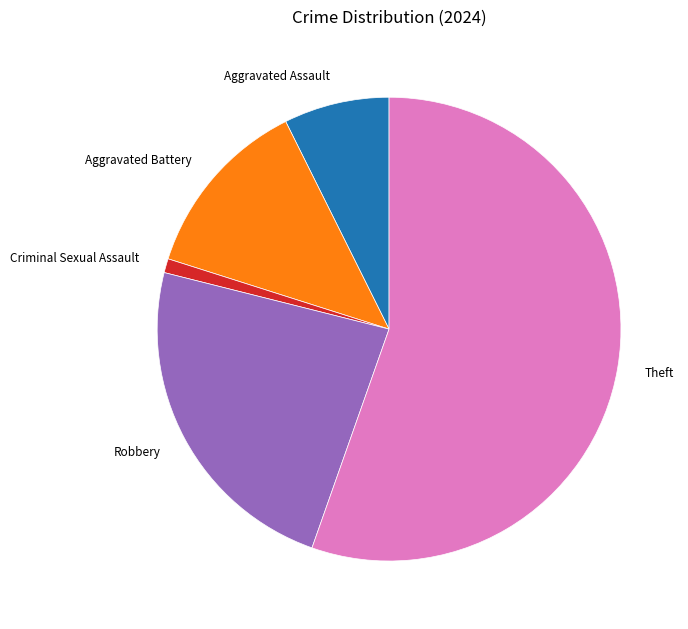

Combined, do Aggravated Battery and Criminal Sexual Assault account for over 50%?

No